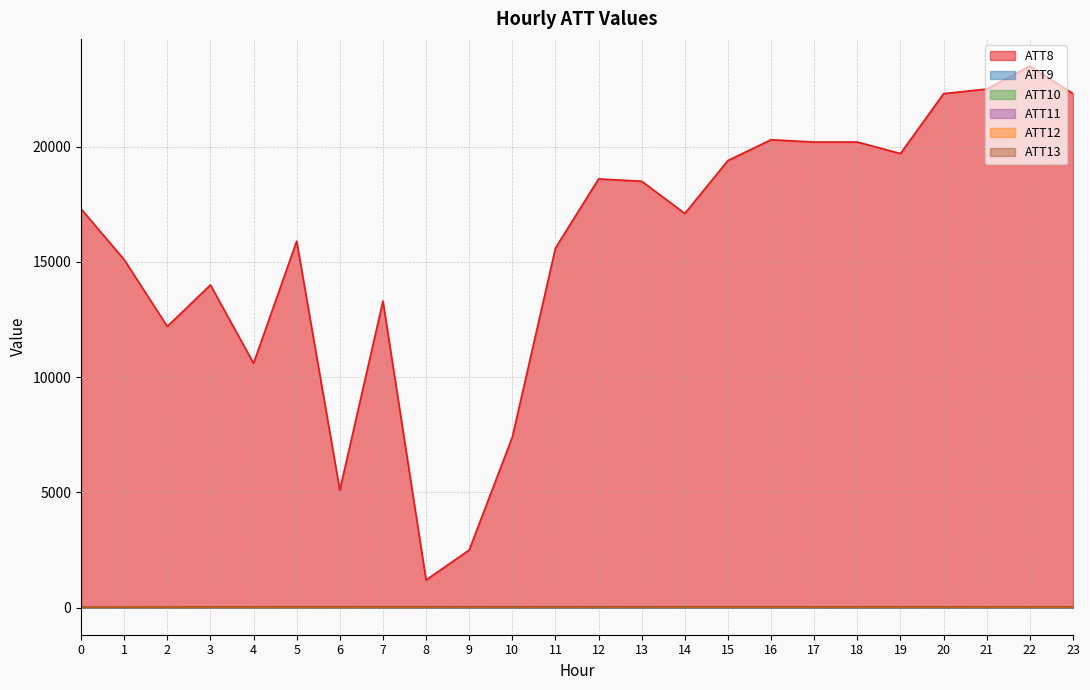

What is the value of the ATT9 point at the 12th from the left?

4.4